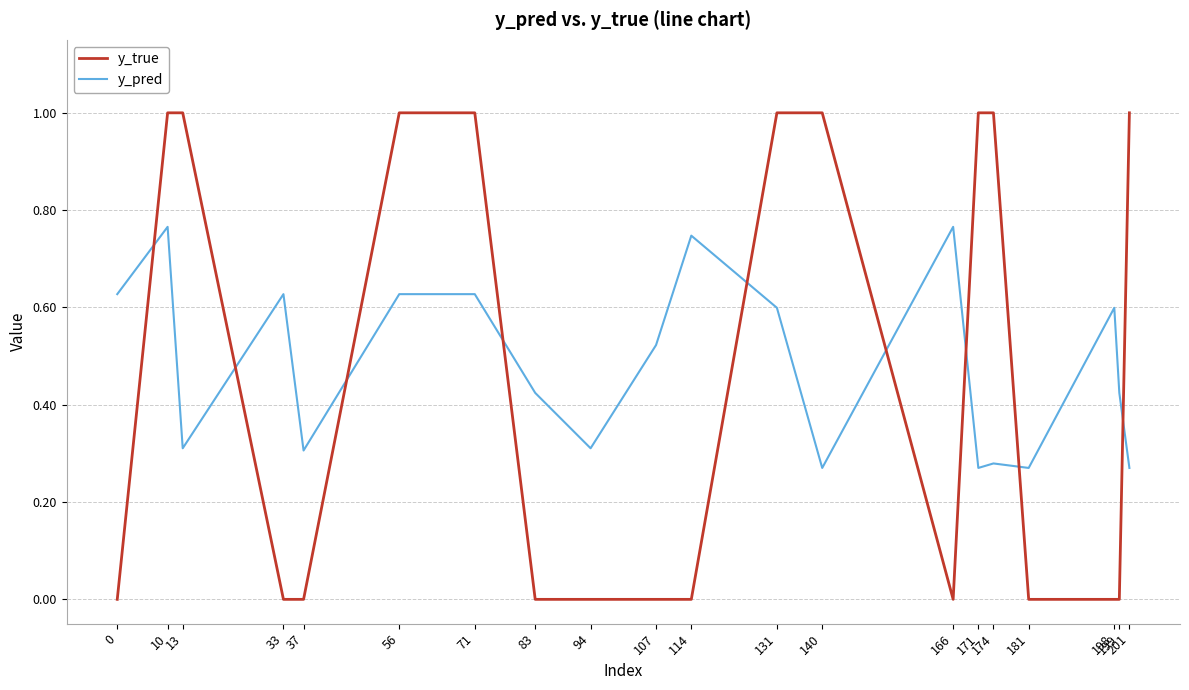

At how many categories does at least one series exceed 0?

20